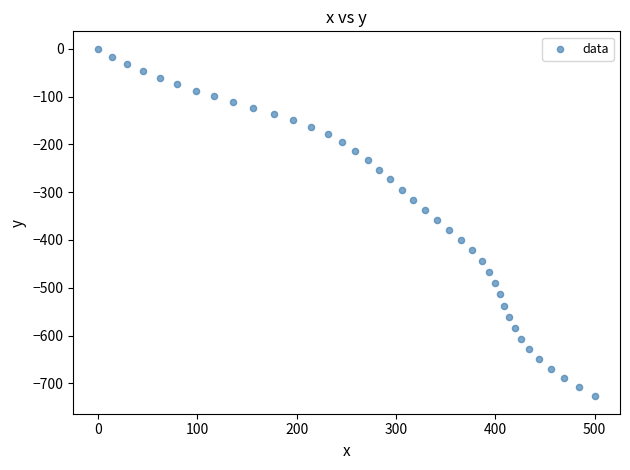

What is the range of Y values (max minus min)?

727.1